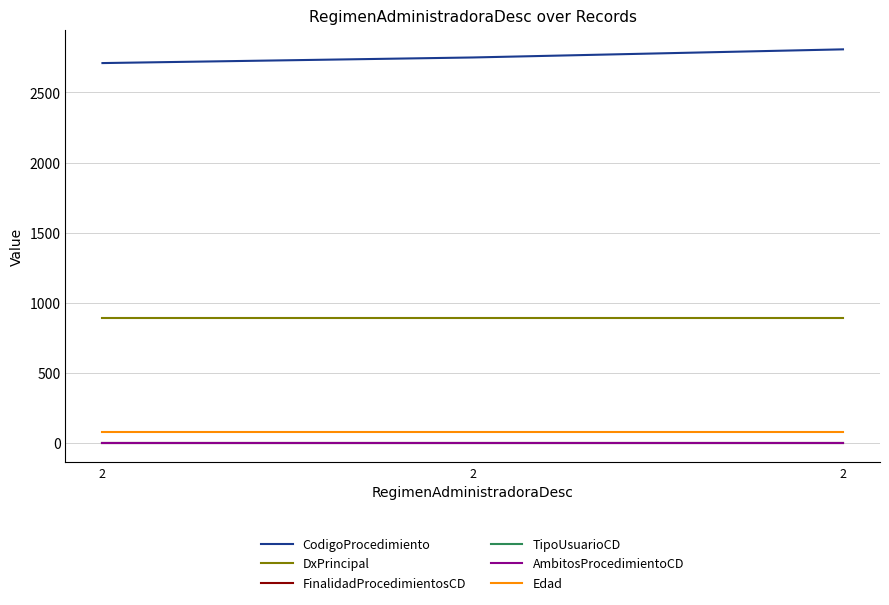

What is the sum of all CodigoProcedimiento values?

8268